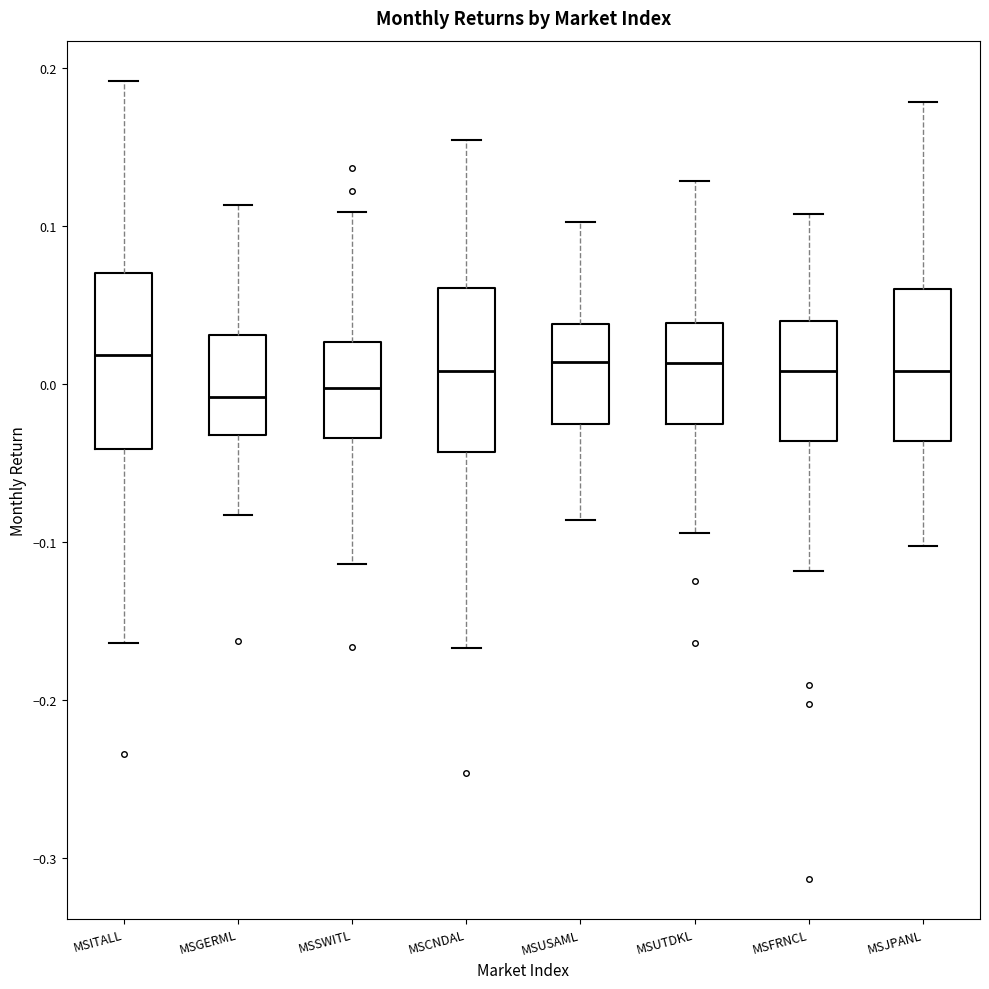

Reading left to right, transcribe this box plot: for each box, give where its median line is, the range the box spans, and where its two whiskers end, as read against the y-axis. The values are not printed on the chart, so give them approximately, as read against the axis.

MSITALL: median 0.02, box -0.04 to 0.07, whiskers -0.16 to 0.19
MSGERML: median -0.01, box -0.03 to 0.03, whiskers -0.08 to 0.11
MSSWITL: median 0.00, box -0.03 to 0.03, whiskers -0.11 to 0.11
MSCNDAL: median 0.01, box -0.04 to 0.06, whiskers -0.17 to 0.15
MSUSAML: median 0.01, box -0.03 to 0.04, whiskers -0.09 to 0.10
MSUTDKL: median 0.01, box -0.03 to 0.04, whiskers -0.09 to 0.13
MSFRNCL: median 0.01, box -0.04 to 0.04, whiskers -0.12 to 0.11
MSJPANL: median 0.01, box -0.04 to 0.06, whiskers -0.10 to 0.18